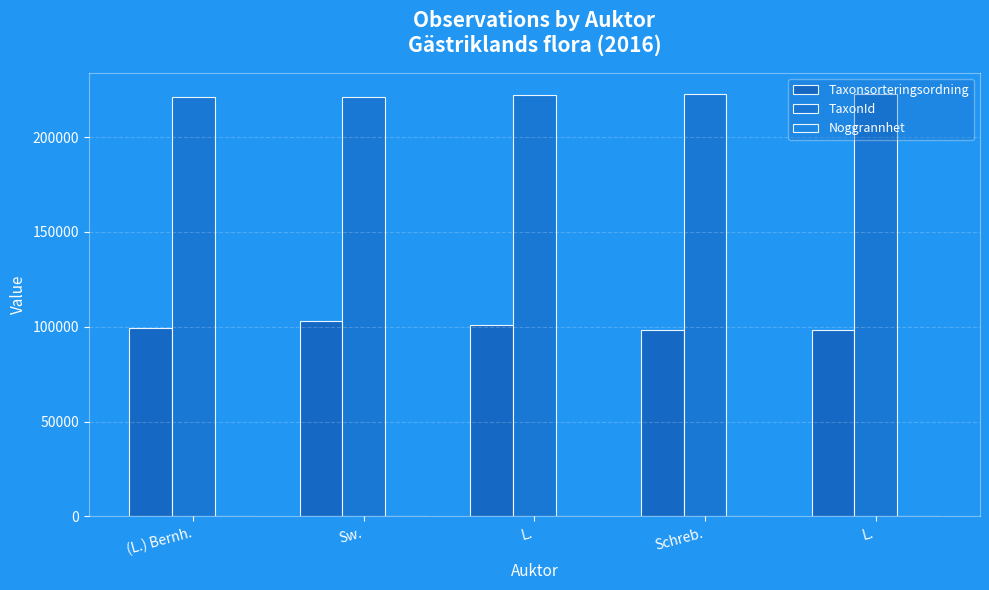

How many groups of bars are there?

5